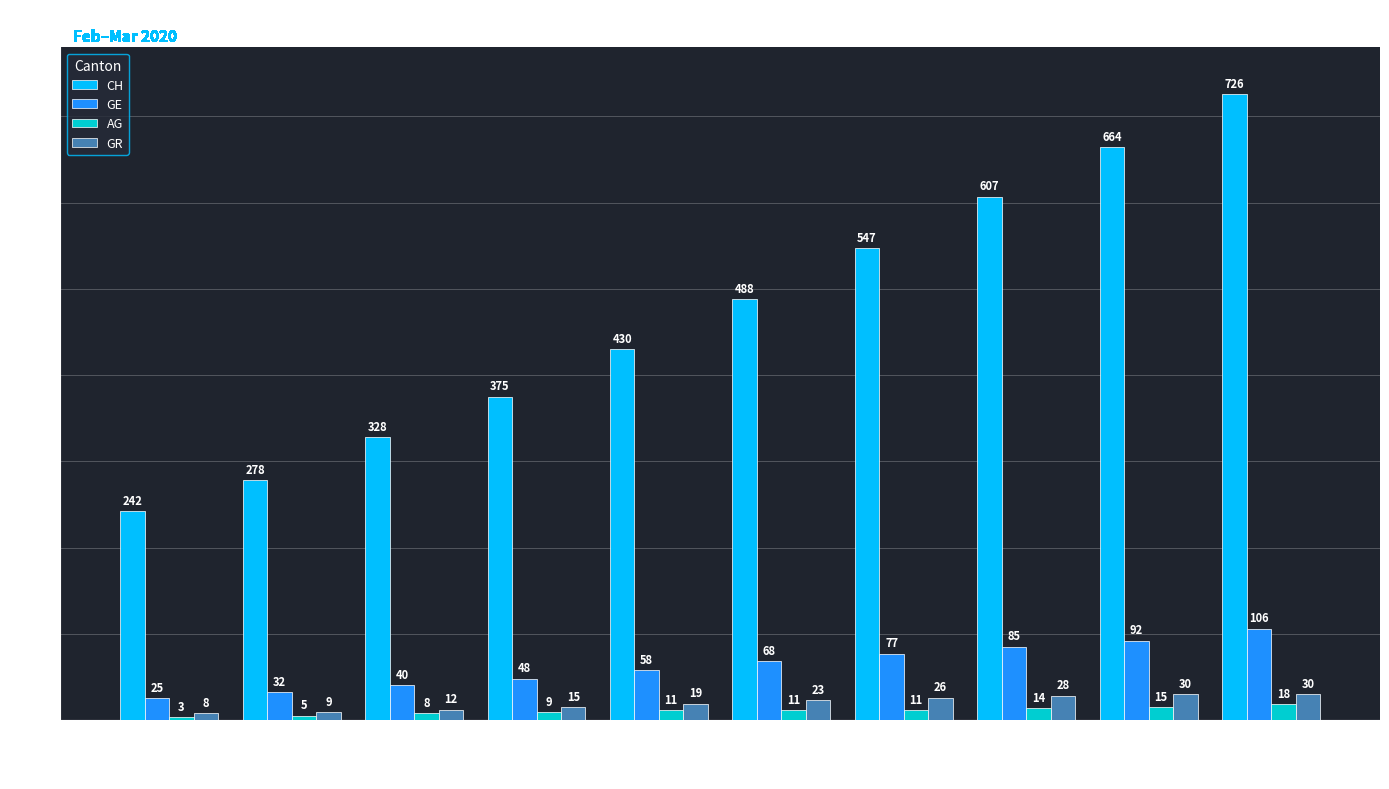

How many bars are there in total?

40